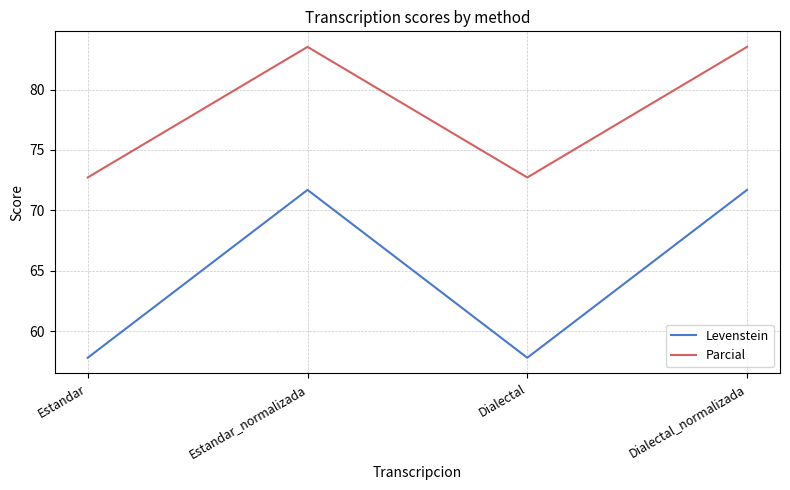

Reading left to right, transcribe all the data shown in this chart.

Levenstein: 57.8	71.7	57.8	71.7
Parcial: 72.7	83.5	72.7	83.5